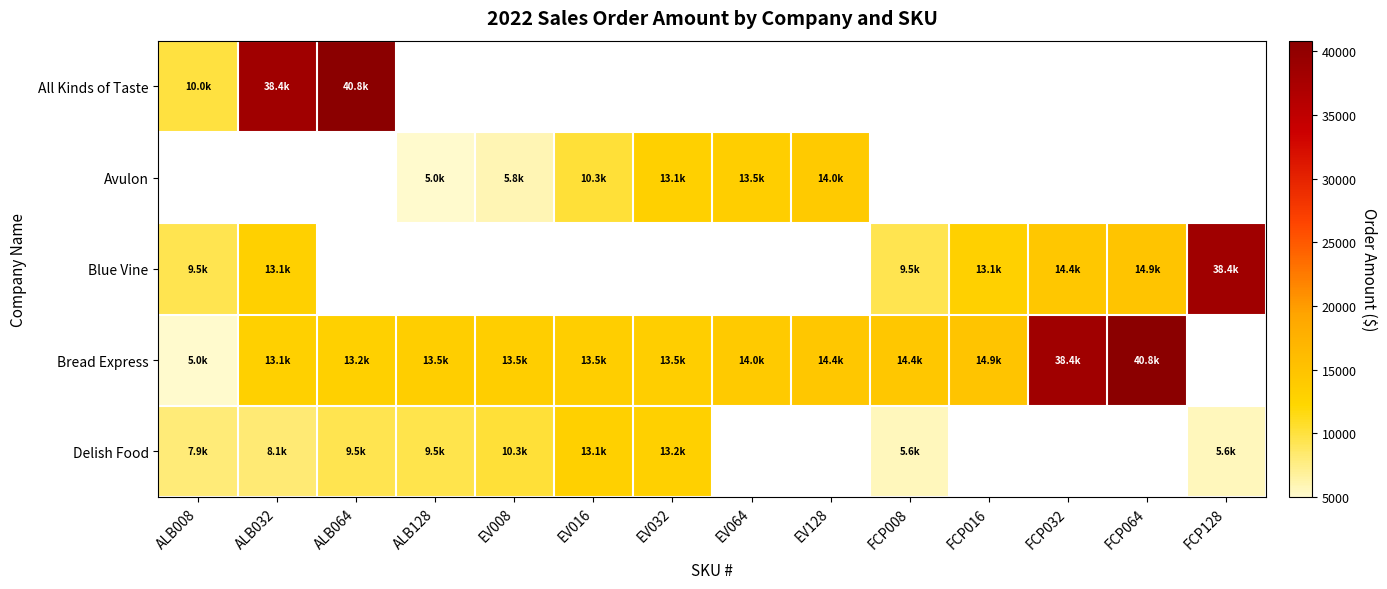

What is the minimum value for All Kinds of Taste?

10000.0